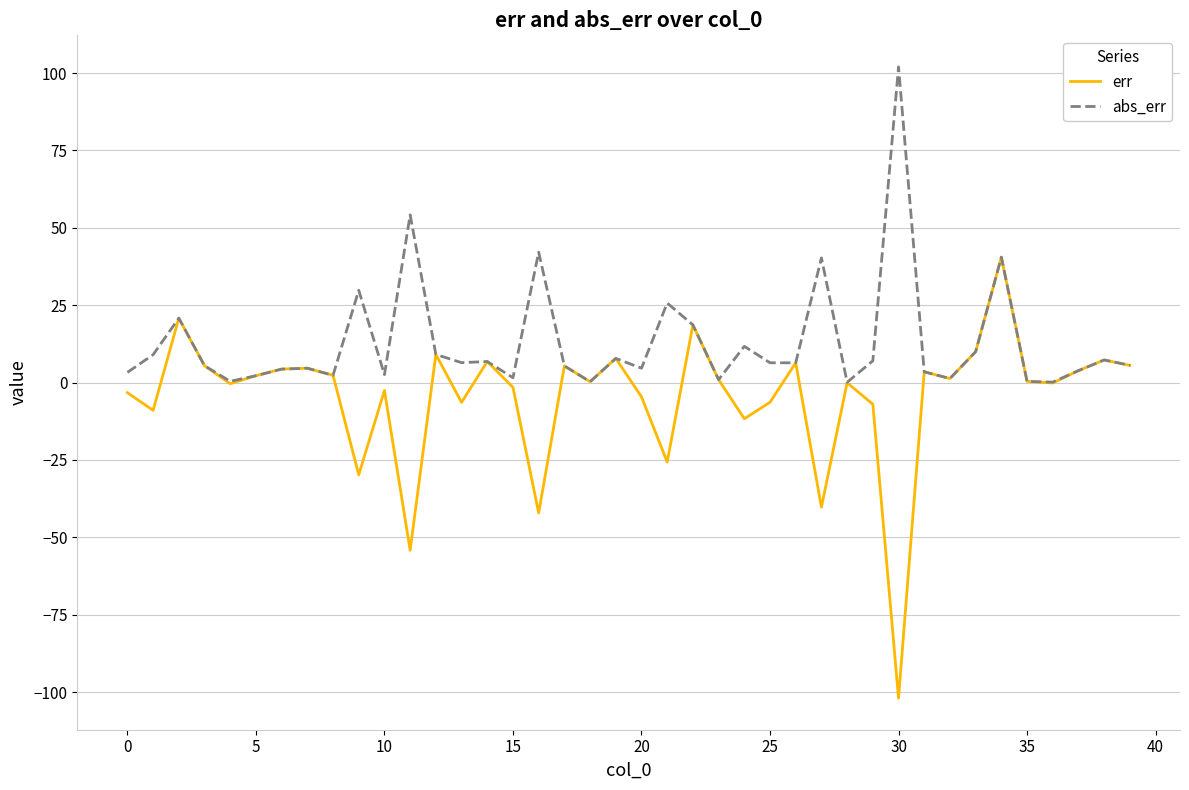

What is the lowest value of the err series?

-102.0